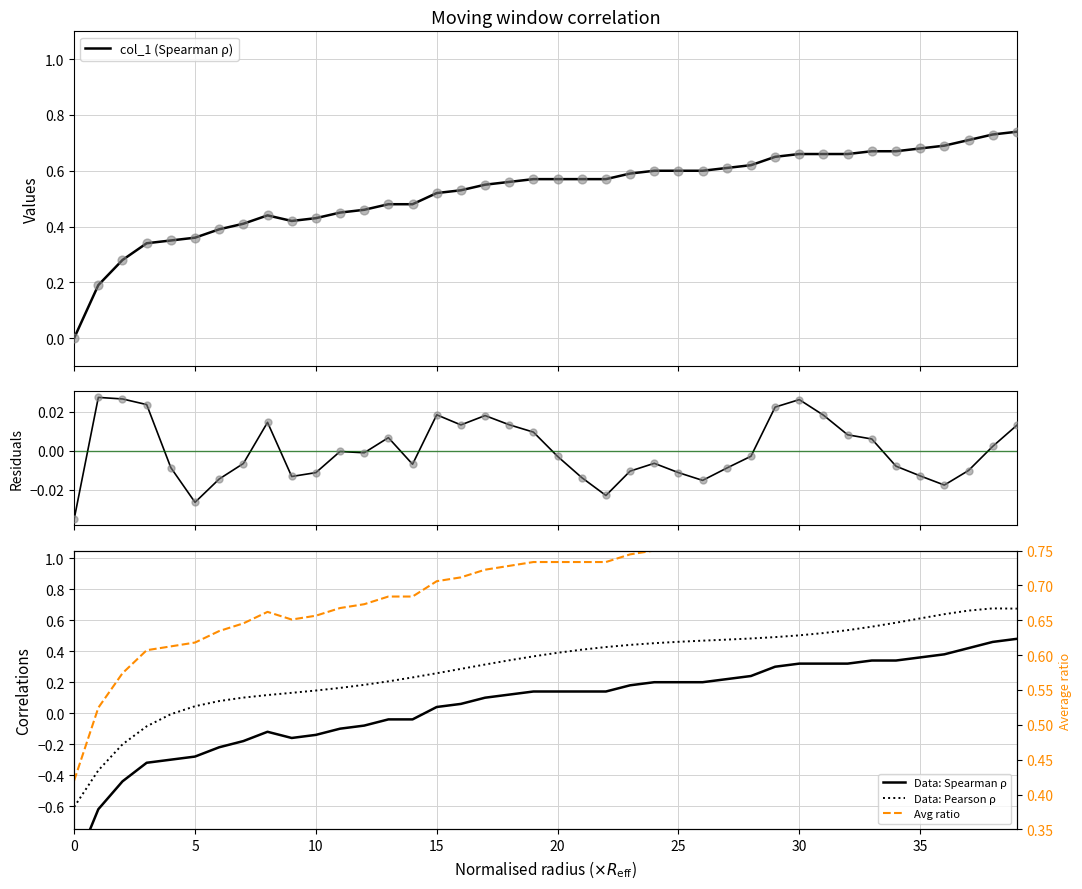

Which series reaches the maximum Y coordinate?

Avg ratio